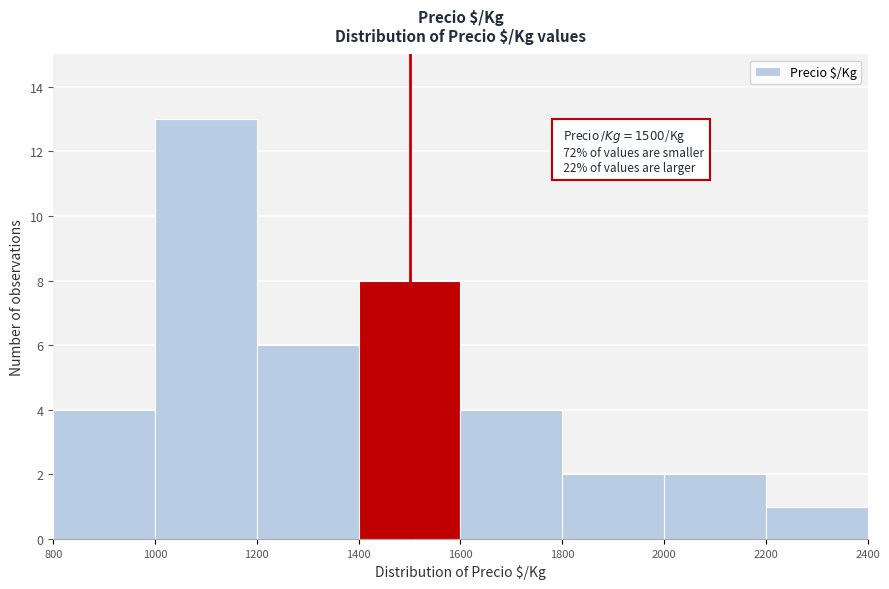

Over which range of the x-axis is the bar tallest?

1000 to 1200